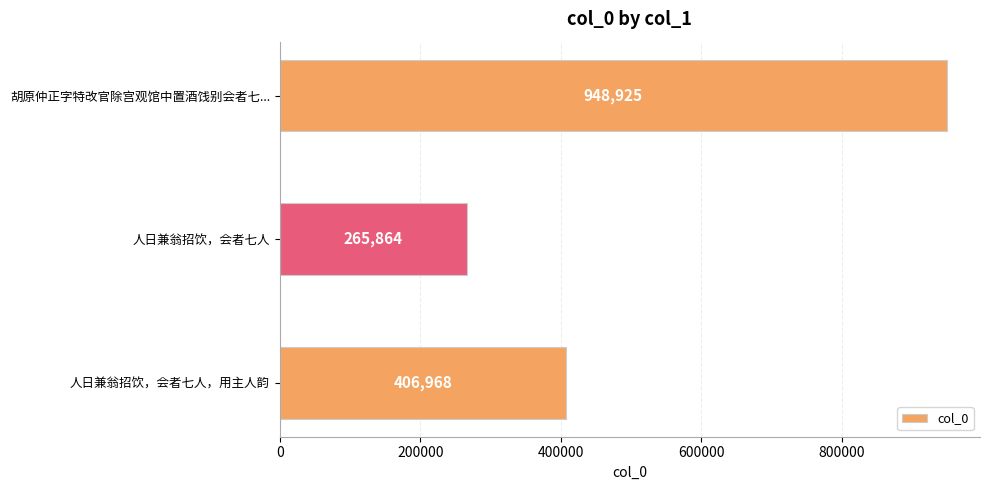

What position from the bottom is 人日兼翁招饮，会者七人，用主人韵?

1